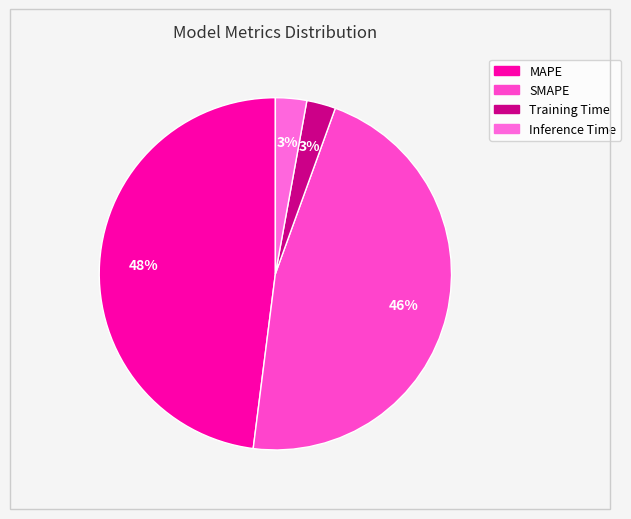

Does MAPE account for over 50% of the chart?

No